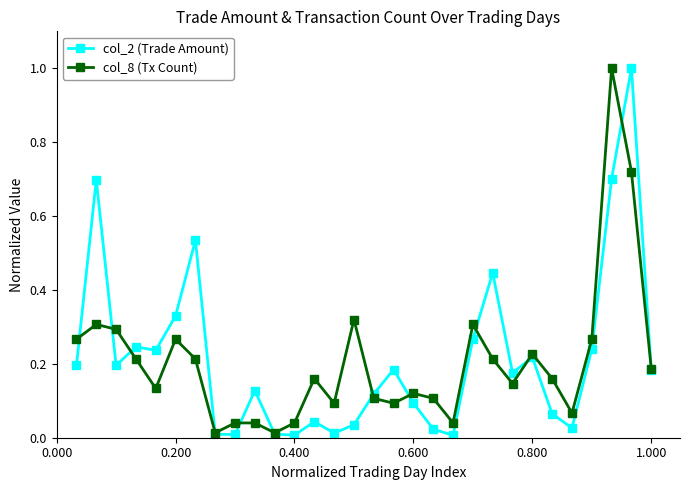

What is the maximum value shown in the chart?

1.0